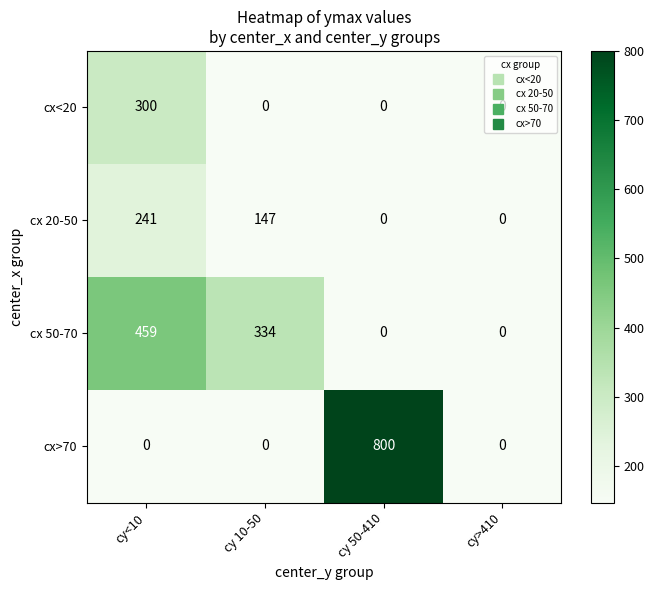

The cx 50-70 series shows 172 at cy 50-410. True or false?

False